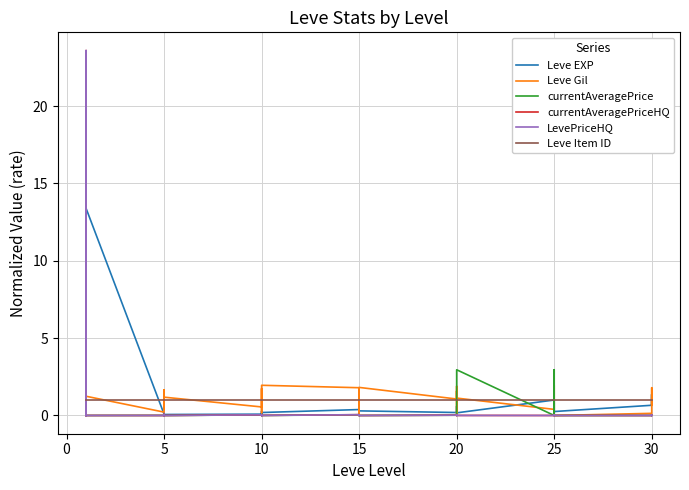

What are all the series names shown in the legend?

Leve EXP, Leve Gil, currentAveragePrice, currentAveragePriceHQ, LevePriceHQ, Leve Item ID